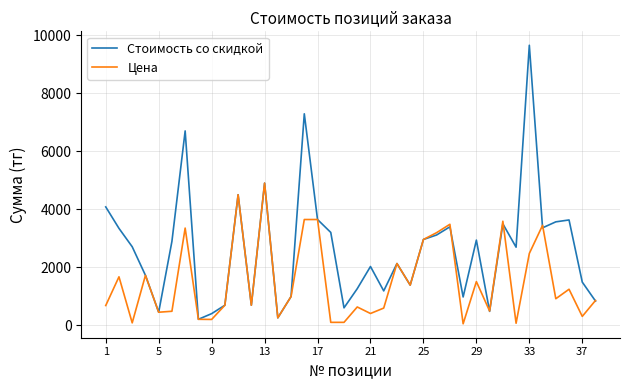

Rank the series by their average value, from lowest to highest.

Цена, Стоимость со скидкой